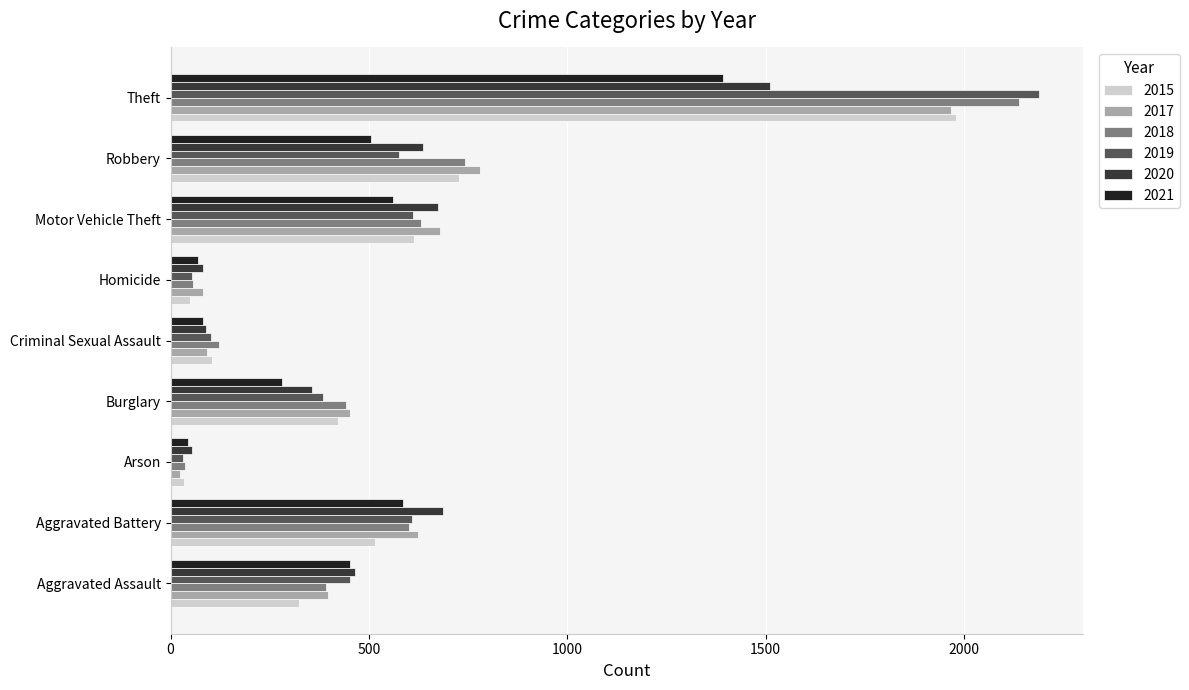

True or false: 2019 has a value of 501 at Burglary.

False